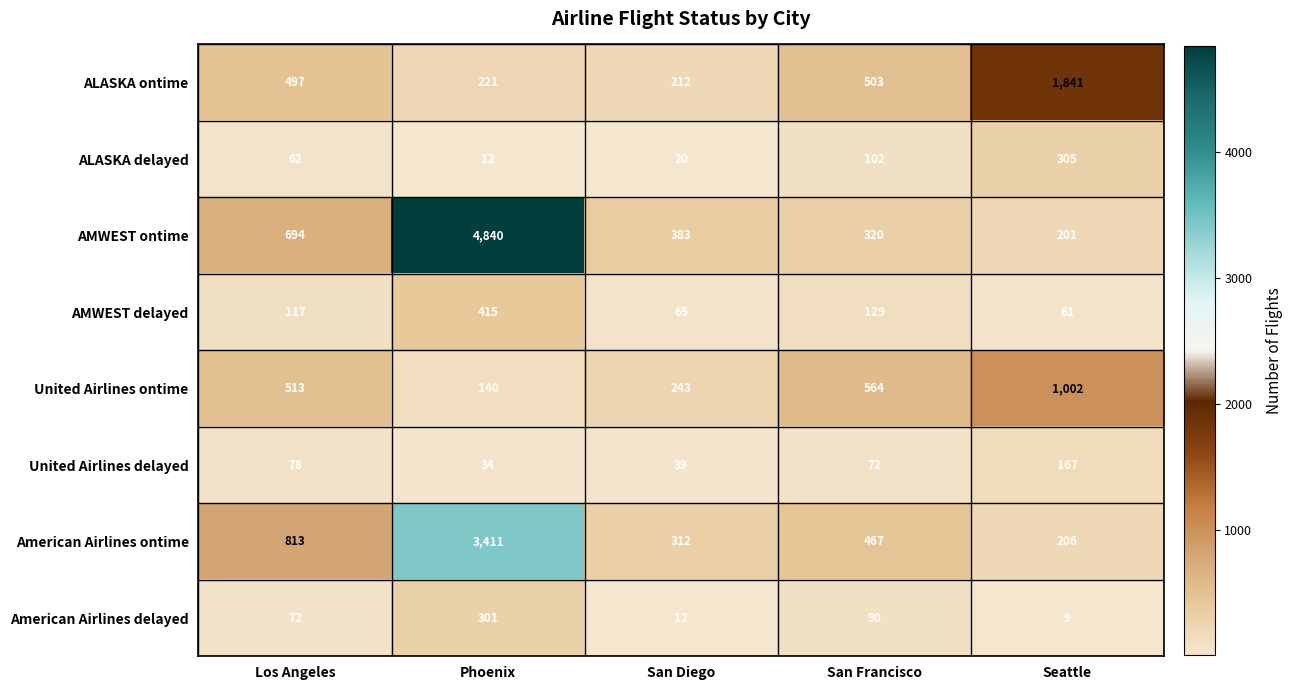

Count the number of categories in the chart.

5